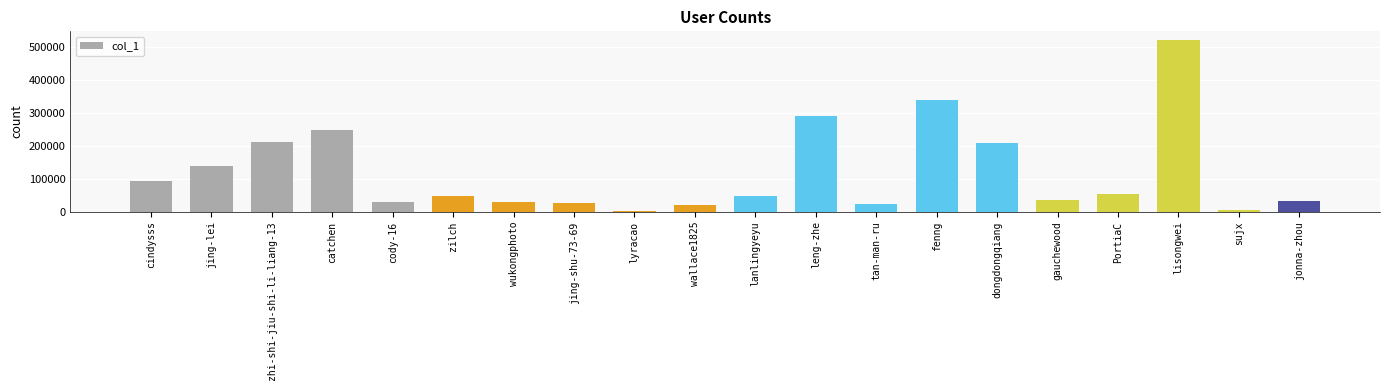

What is the sum of all values?

2393537